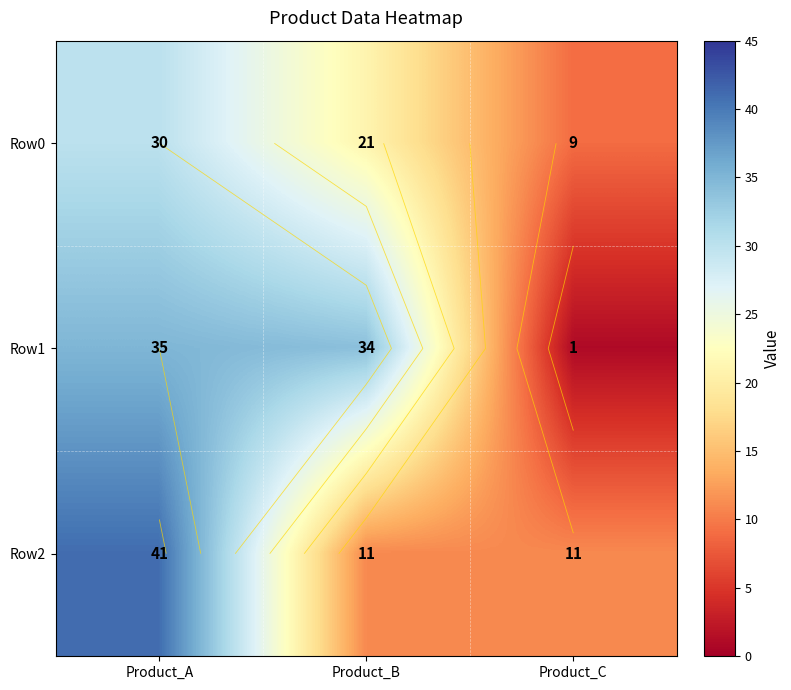

At which label is Row2 closest to 26?

Product_A